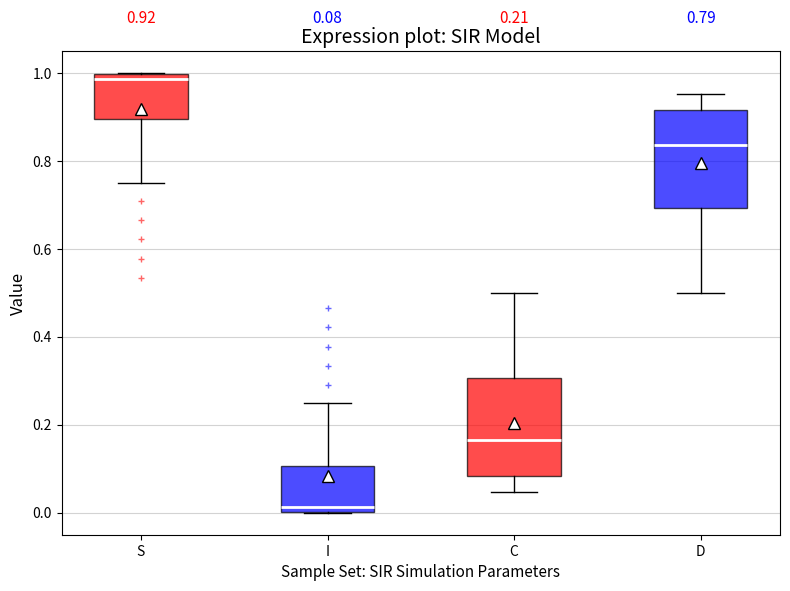

Which box's median line is the highest?

S